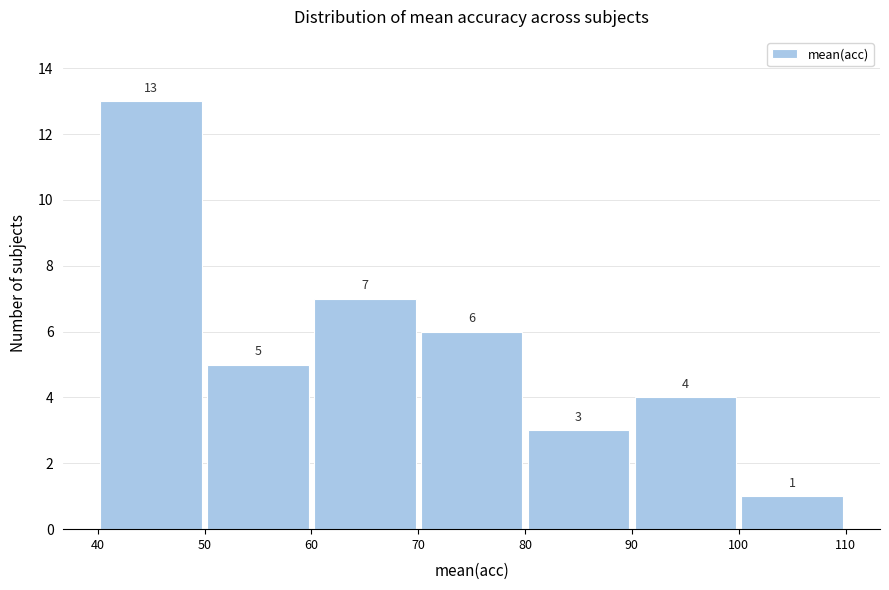

Reading left to right, transcribe this chart: for each bar, give the range it covers on the x-axis and its height.

40 to 50: 13
50 to 60: 5
60 to 70: 7
70 to 80: 6
80 to 90: 3
90 to 100: 4
100 to 110: 1